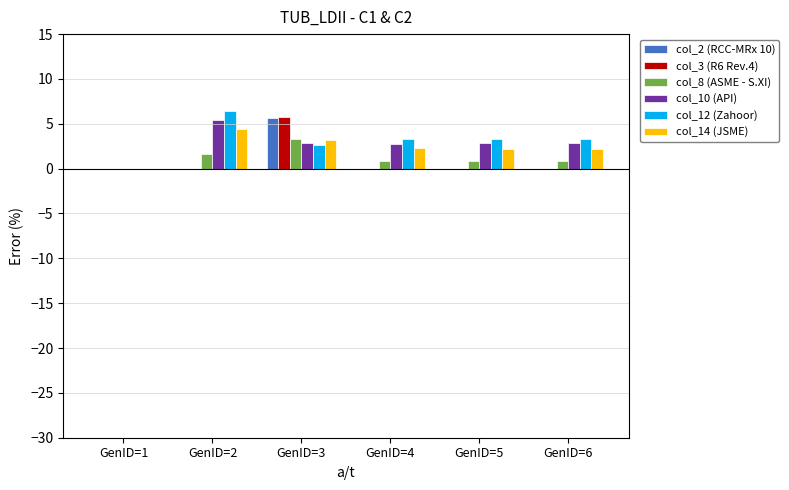

What is the maximum value shown in the chart?

6.4